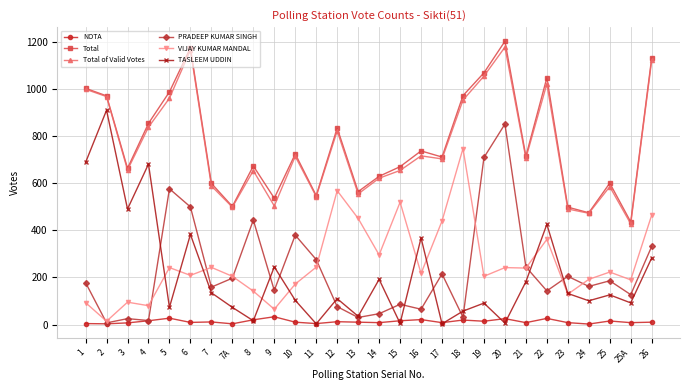

Rank the series at 12 from lowest to highest value.

NOTA, PRADEEP KUMAR SINGH, TASLEEM UDDIN, VIJAY KUMAR MANDAL, Total of Valid Votes, Total